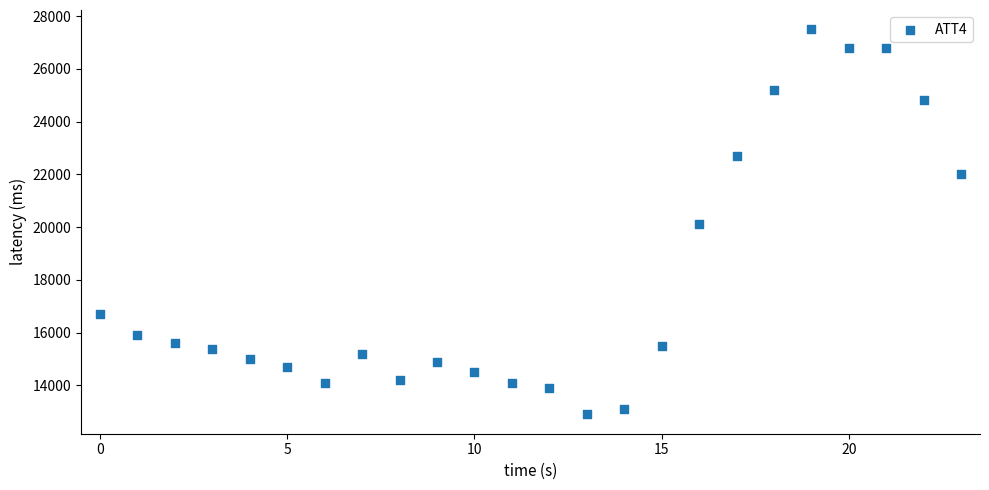

What is the range of Y values (max minus min)?

14600